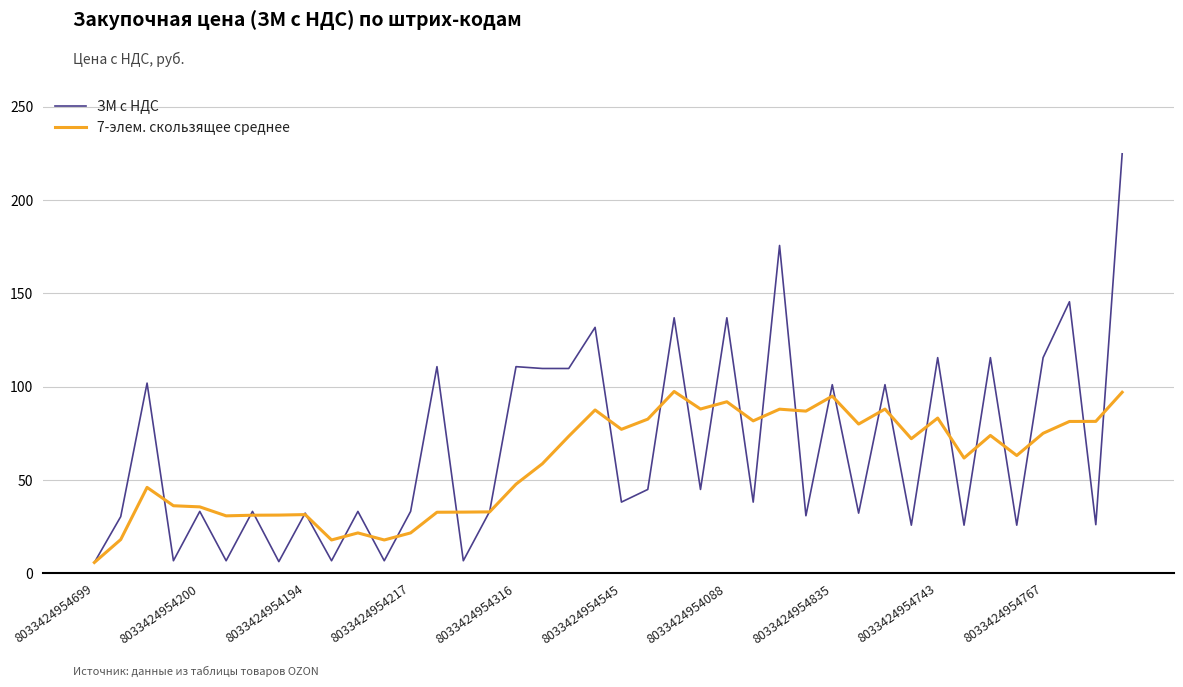

True or false: ЗМ c НДС and 7-элем. скользящее среднее cross at least once.

True